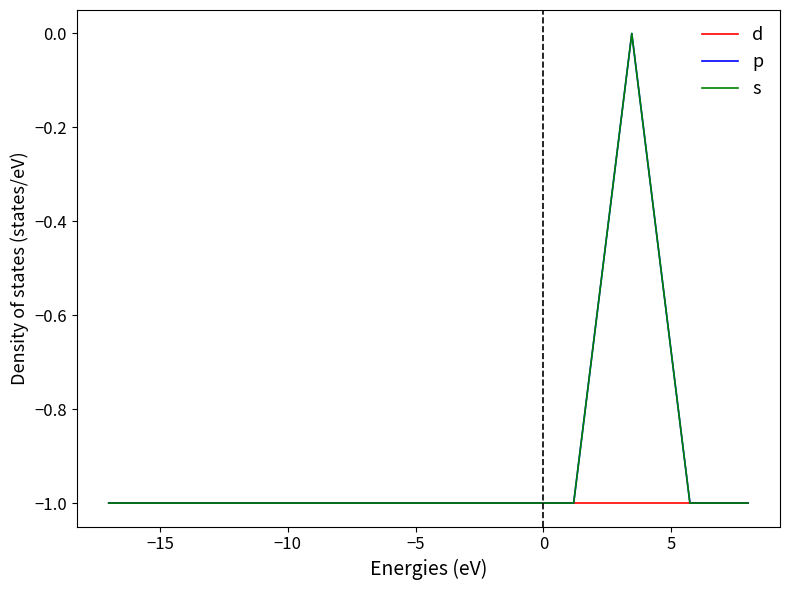

Does the chart have visible grid lines?

No